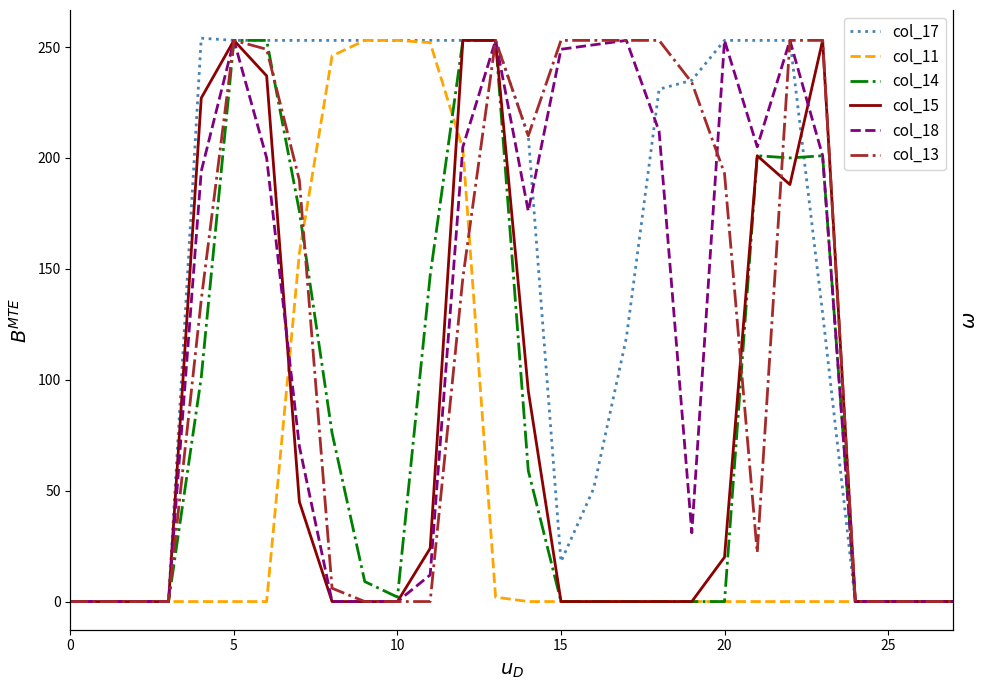

What is the sum of all col_14 values?

2184